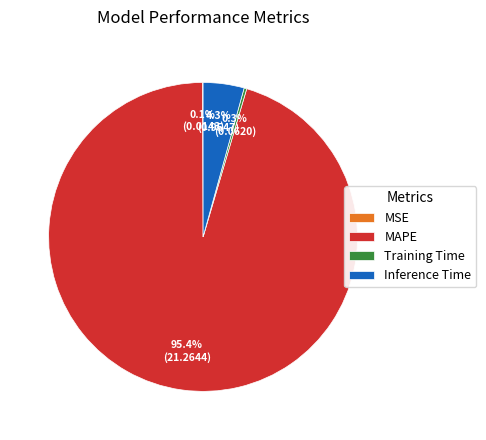

Combined, what portion of the pie is Training Time and Inference Time?

4.6%